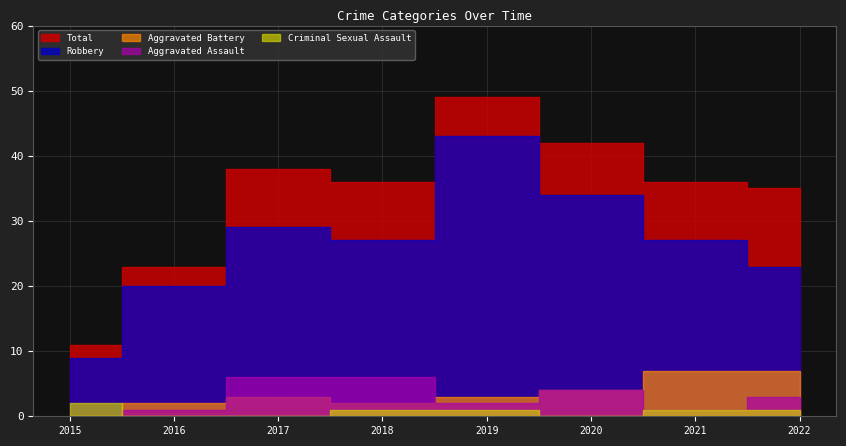

At which category does the chart reach its minimum across all series?

2015